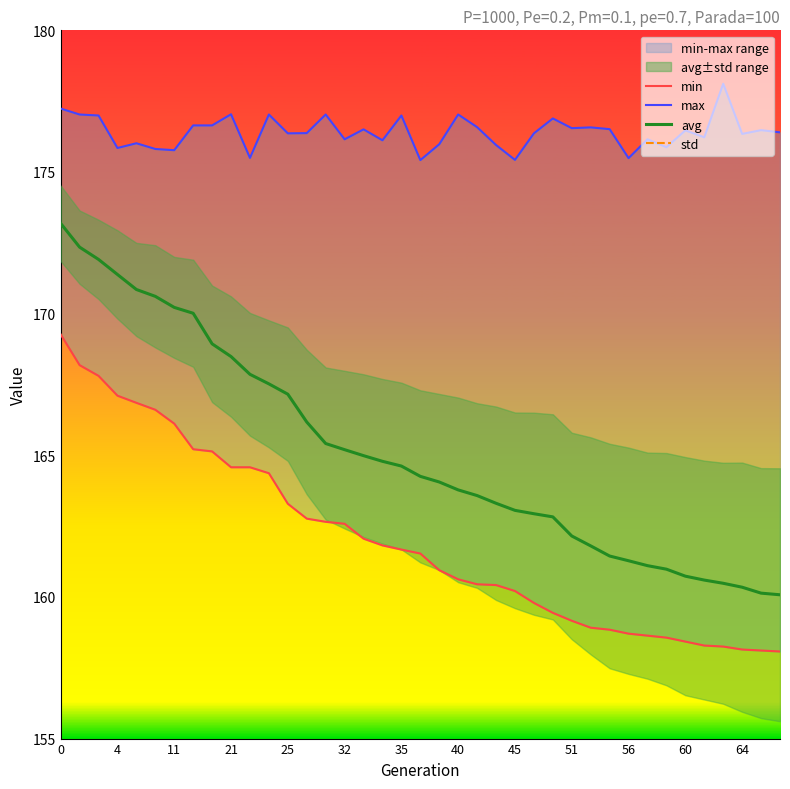

What is the minimum value for avg?

160.1